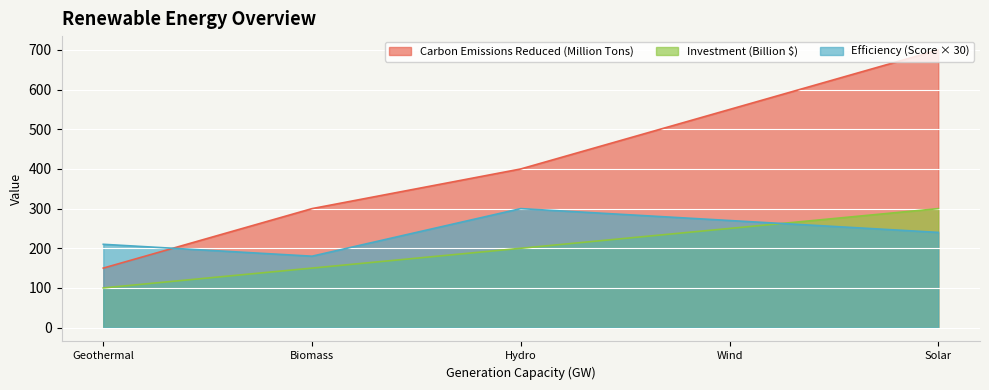

What are all the series names shown in the legend?

Carbon Emissions Reduced (Million Tons), Investment (Billion $), Efficiency (Score × 30)